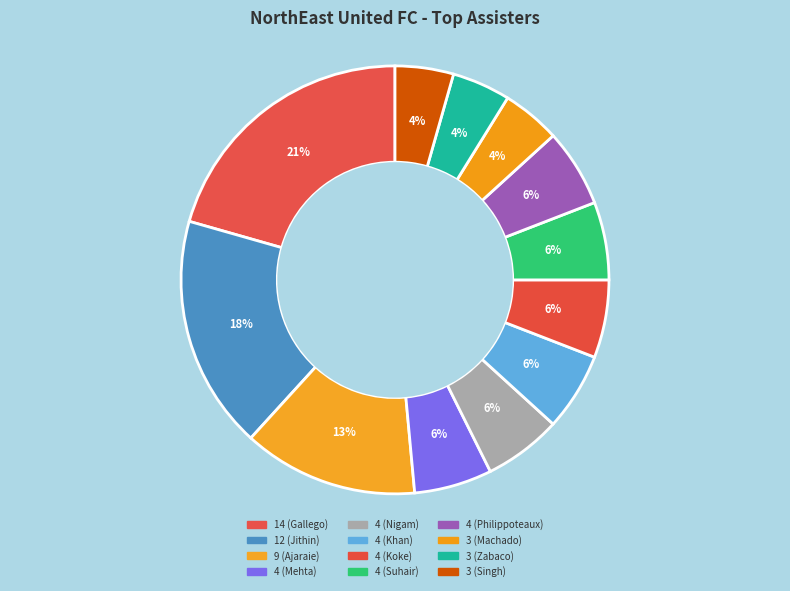

How many segments does this pie chart have?

12